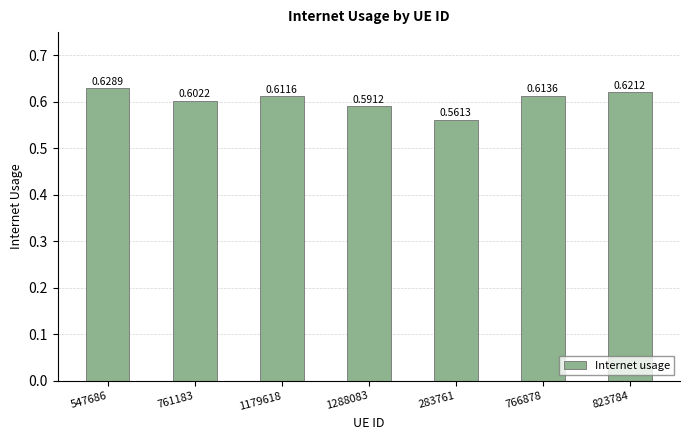

At which category does the chart reach its minimum across all series?

283761